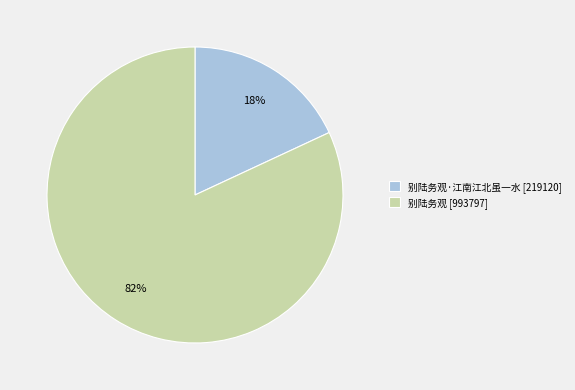

Rank the categories by value from lowest to highest.

别陆务观·江南江北虽一水 [219120], 别陆务观 [993797]